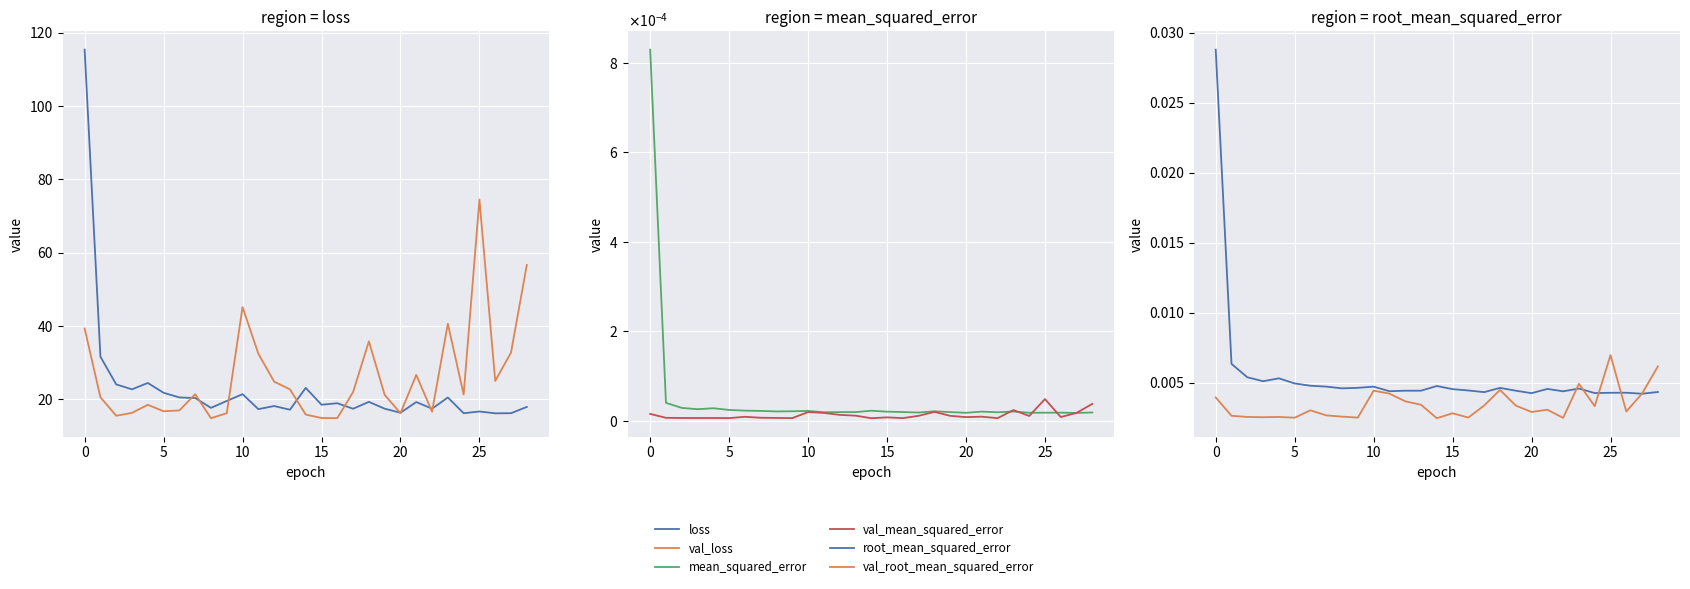

What is the label of the 24th point from the left?

23